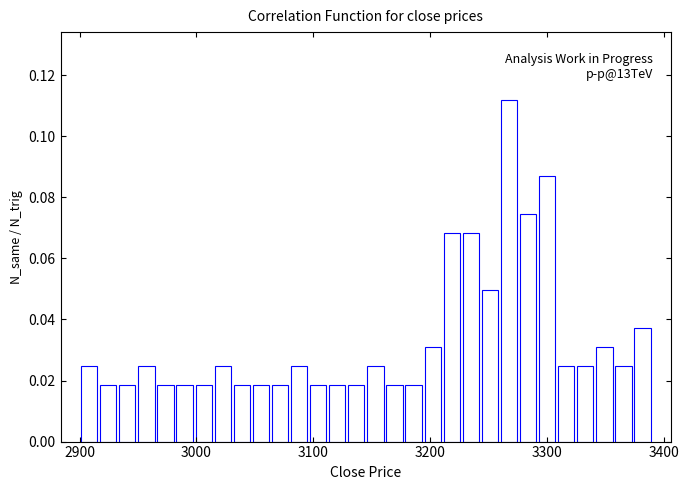

Around what value on the x-axis is the tallest bar? Give the approximate position of its centre, as read against the axis.

3270